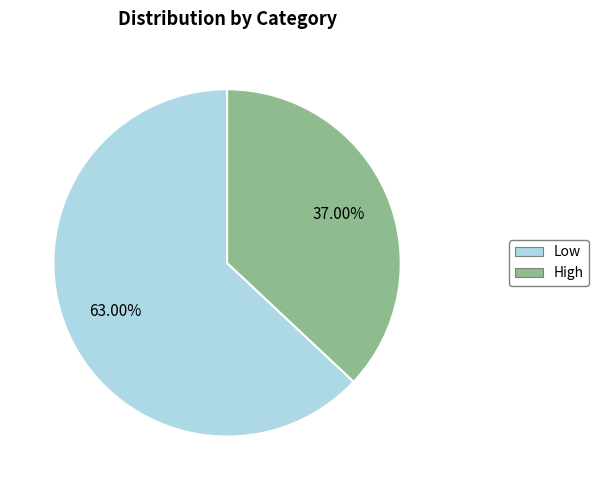

The High slice represents 37% of the pie. True or false?

True